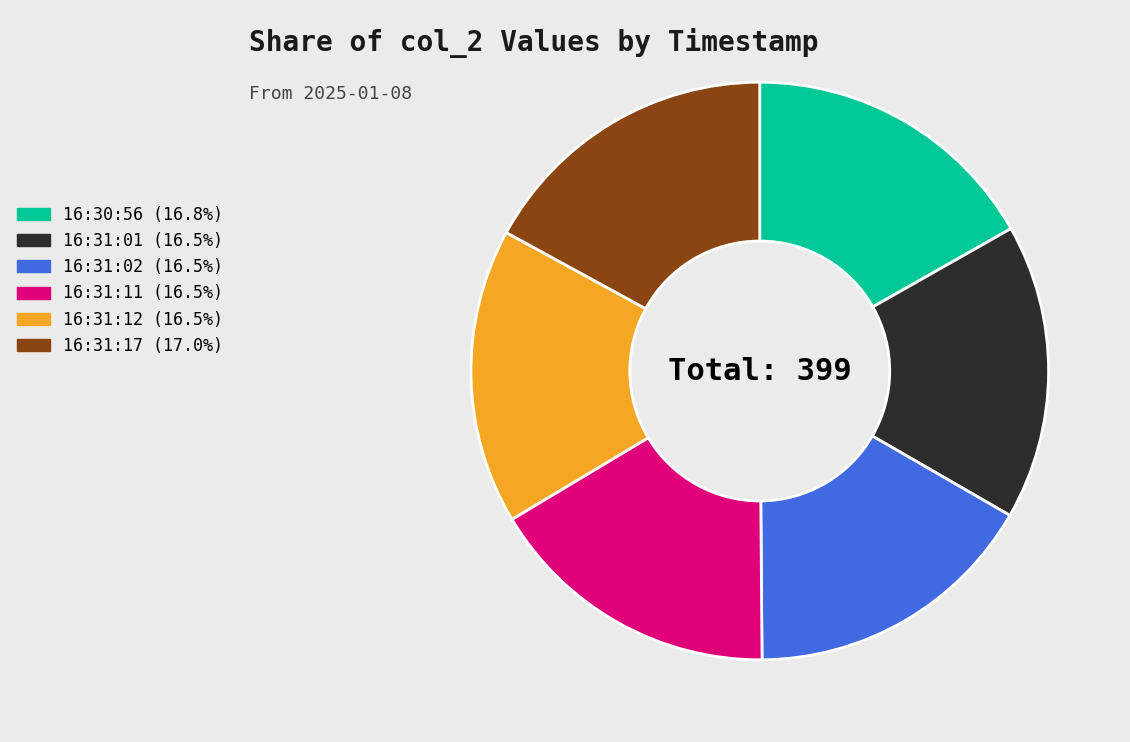

The 16:30:56 slice represents 17% of the pie. True or false?

True